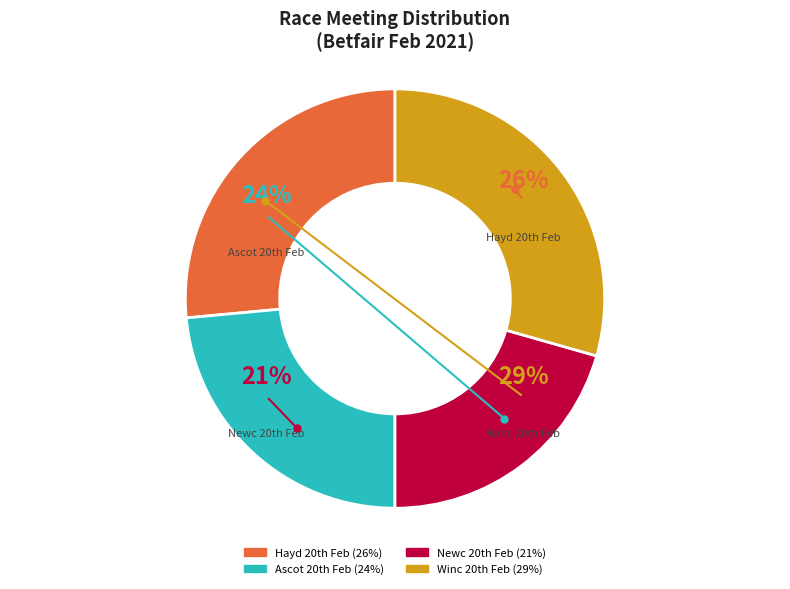

How many slices are in this pie chart?

4